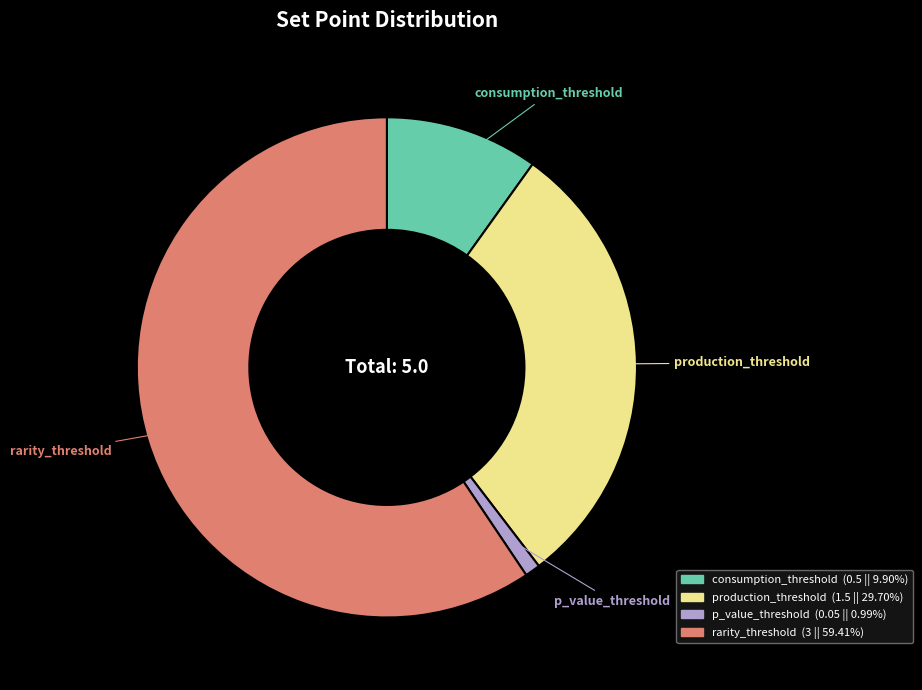

Which slice is the largest?

rarity_threshold